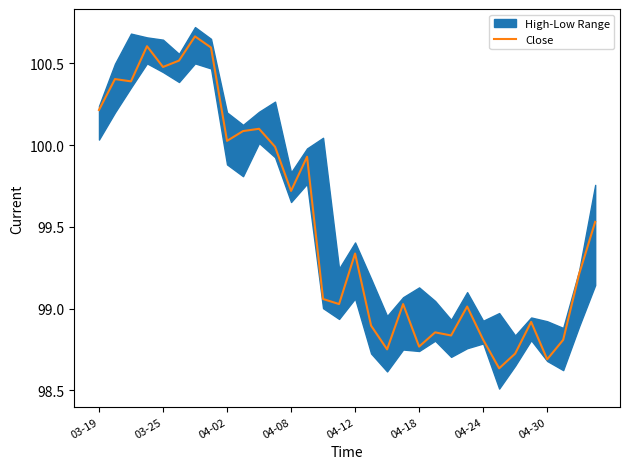

How many interior local valleys (lower than both neighbors) does the data have?

10